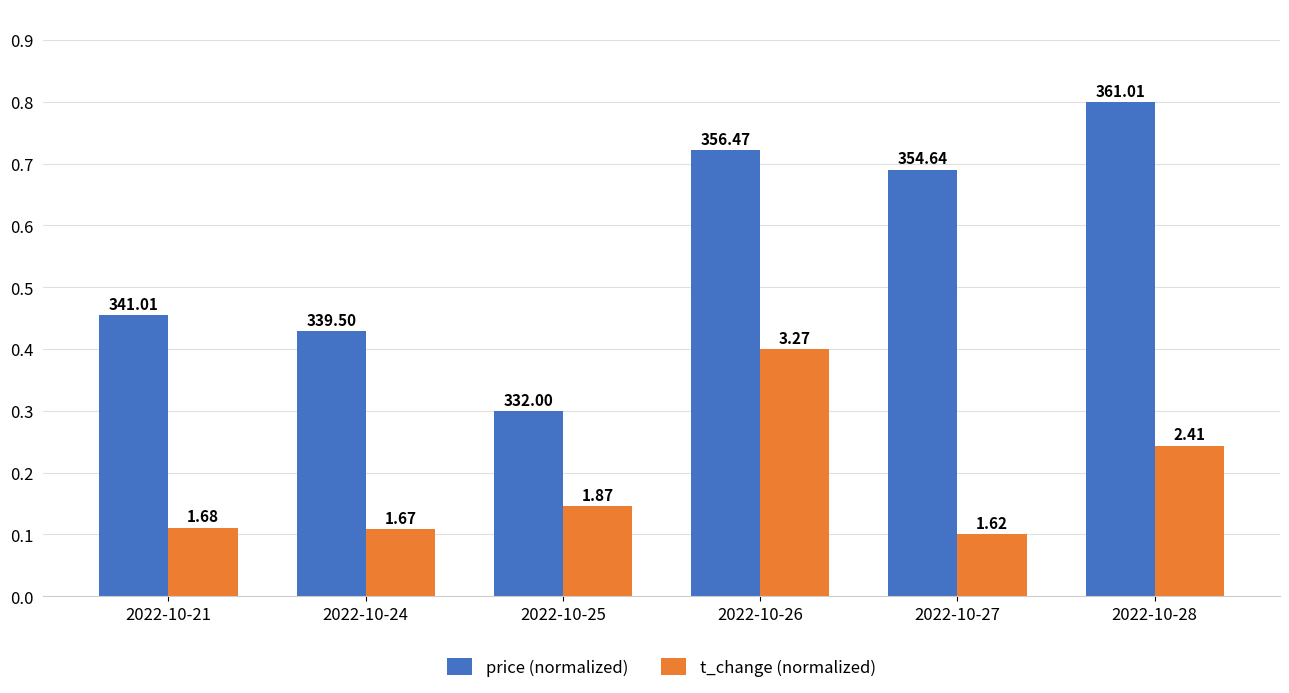

Rank the series by their maximum value, from lowest to highest.

t_change (normalized), price (normalized)